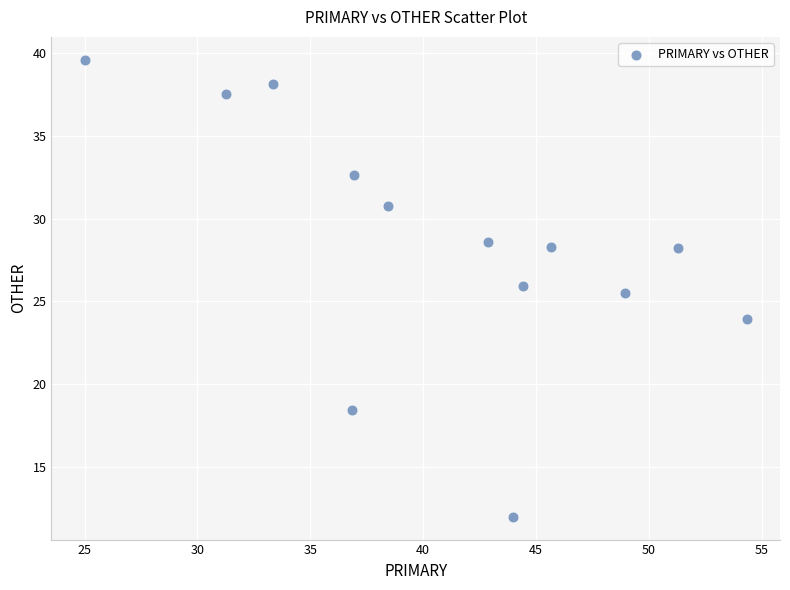

What is the range of Y values (max minus min)?

27.6